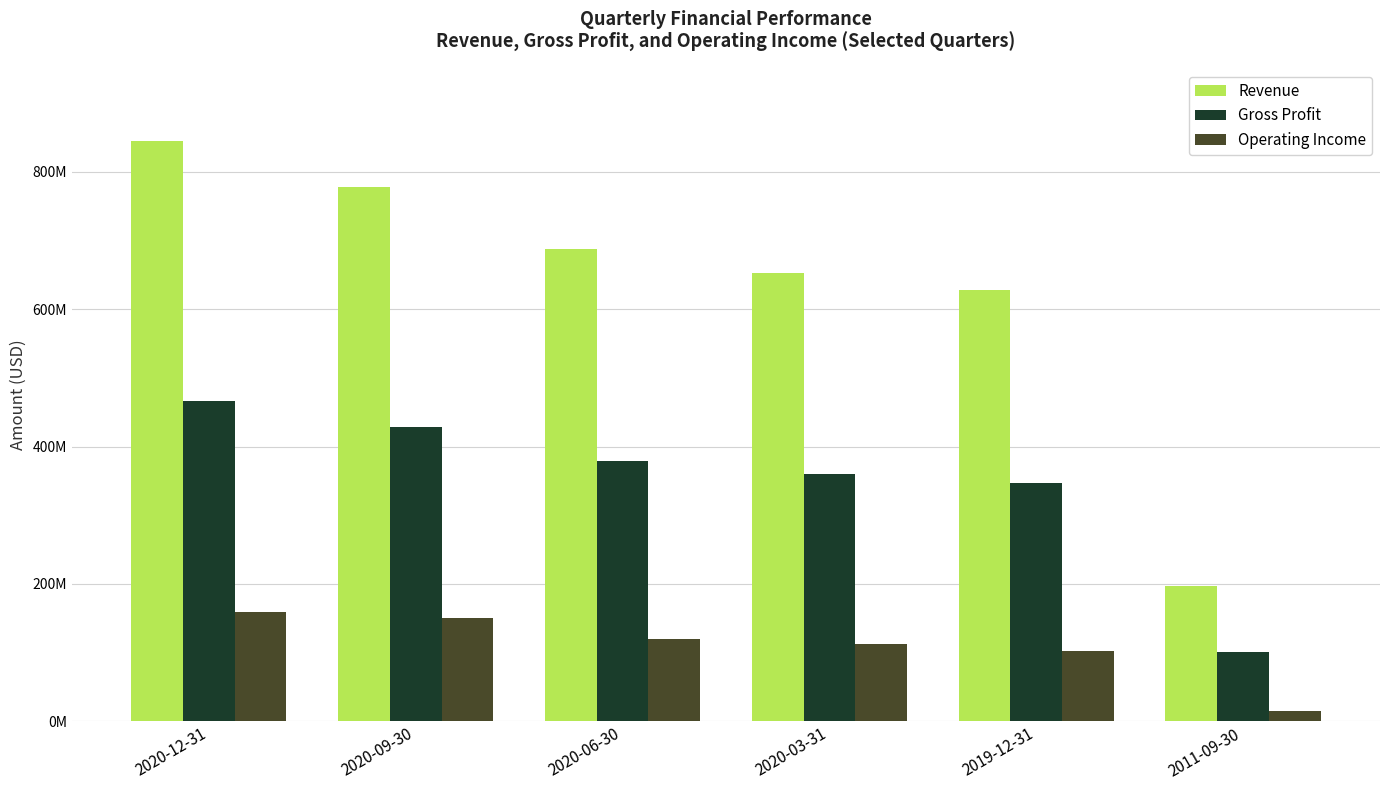

Does the chart contain any negative values?

No